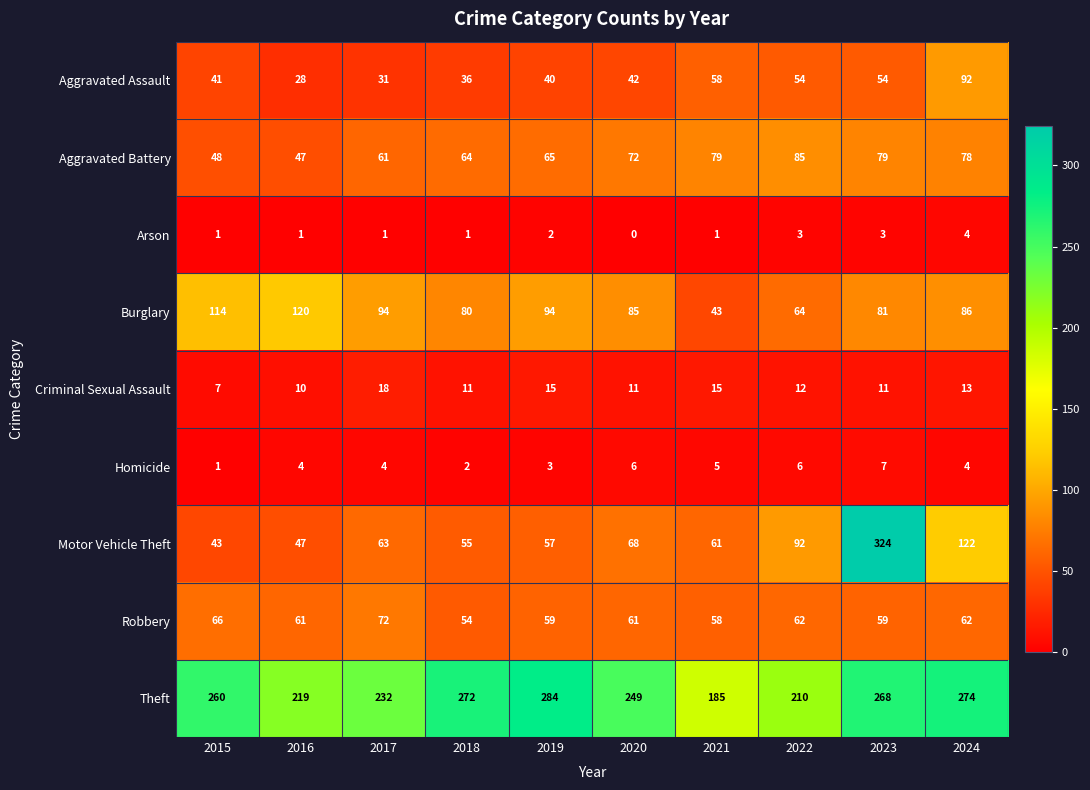

Count the number of data series in this chart.

9